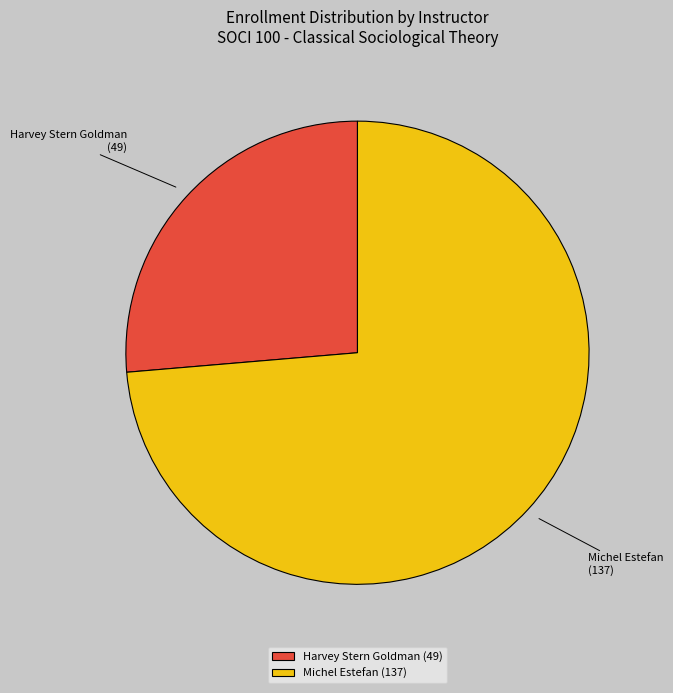

How many slices are in this pie chart?

2